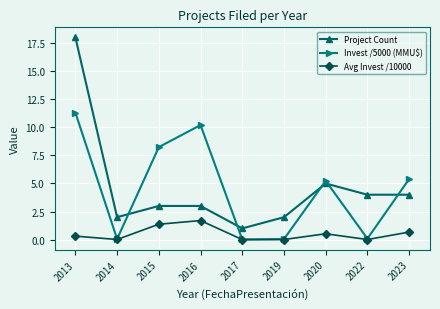

How many intersections are there between Invest /5000 (MMU$) and Project Count?

5